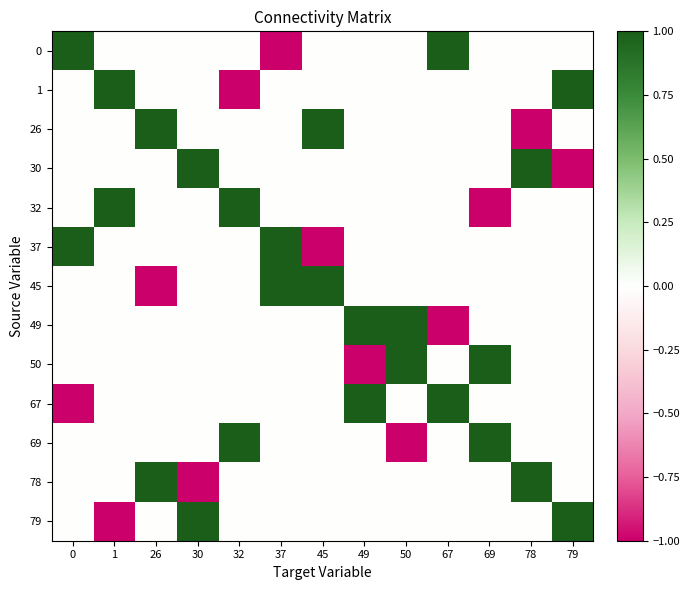

Which has a higher value, 26 or 50?

26